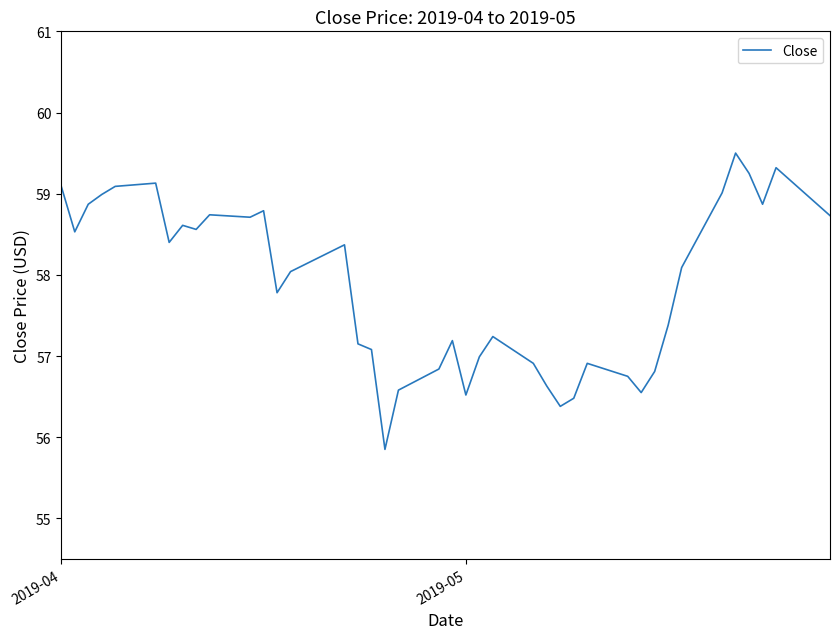

What is the smallest value displayed?

55.8